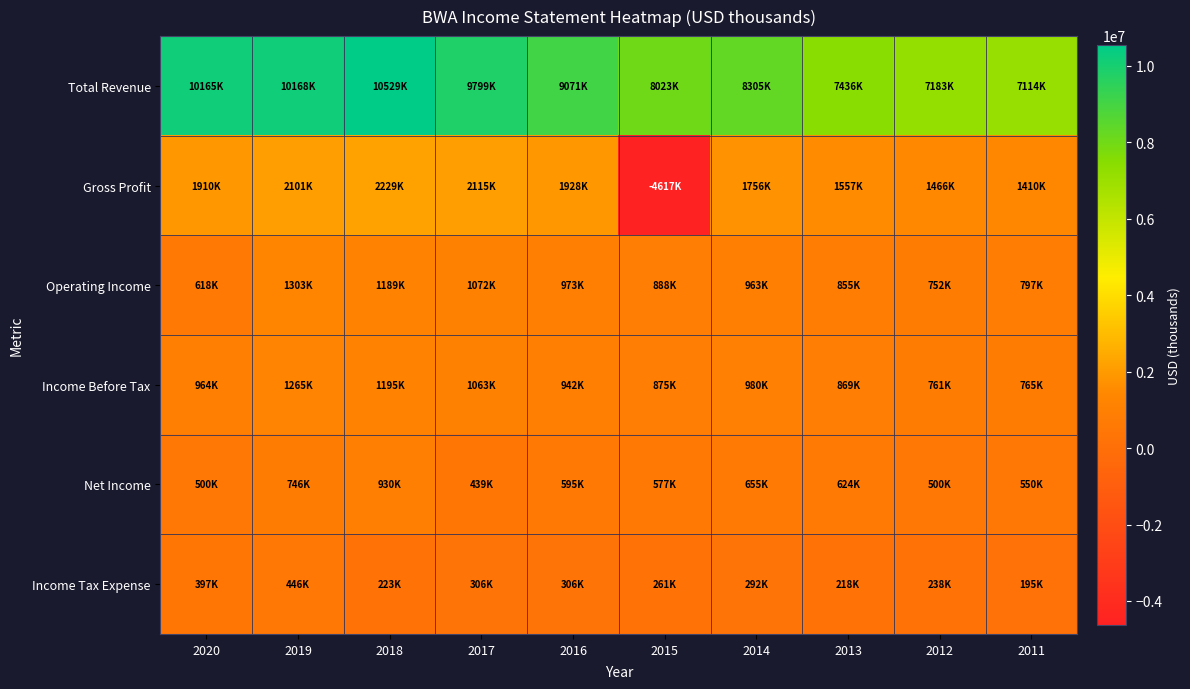

Reading left to right, what are all the values shown in this chart?

Total Revenue: 2020=10165000	2019=10168000	2018=10529600	2017=9799300	2016=9071000	2015=8023200	2014=8305100	2013=7436600	2012=7183200	2011=7114700
Gross Profit: 2020=1910000	2019=2101000	2018=2229400	2017=2115600	2016=1928700	2015=-4617000	2014=1756400	2013=1557500	2012=1466900	2011=1410400
Operating Income: 2020=618000	2019=1303000	2018=1189900	2017=1072000	2016=973200	2015=888300	2014=963700	2013=855200	2012=752900	2011=797500
Income Before Tax: 2020=964000	2019=1265000	2018=1195900	2017=1063600	2016=942700	2015=875400	2014=980100	2013=869300	2012=761000	2011=765900
Net Income: 2020=500000	2019=746000	2018=930700	2017=439900	2016=595000	2015=577200	2014=655800	2013=624300	2012=500900	2011=550100
Income Tax Expense: 2020=397000	2019=446000	2018=223900	2017=306800	2016=306000	2015=261500	2014=292600	2013=218300	2012=238600	2011=195300